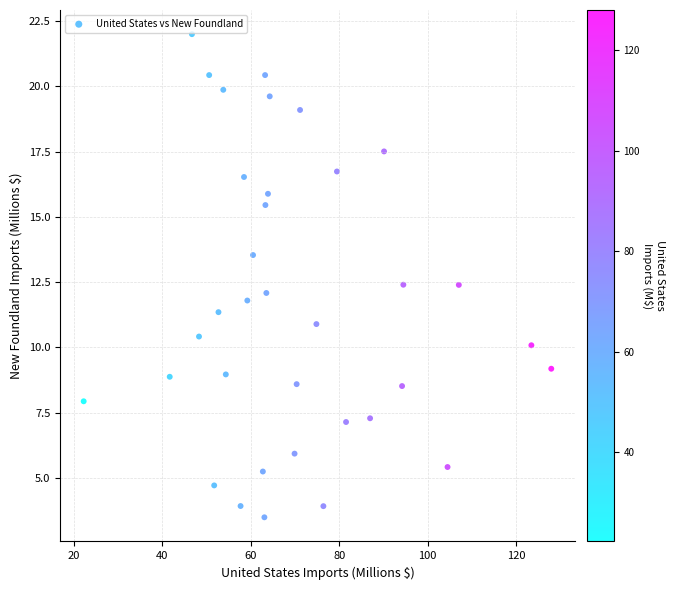

What is the range of Y values (max minus min)?

18.5